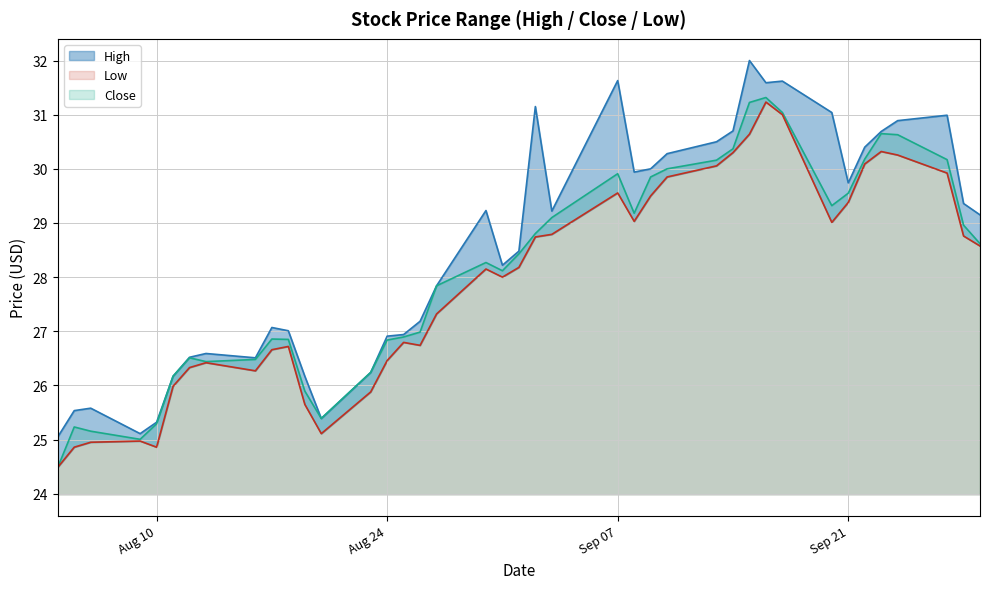

True or false: High has more than 2 points higher than both neighbors.

True